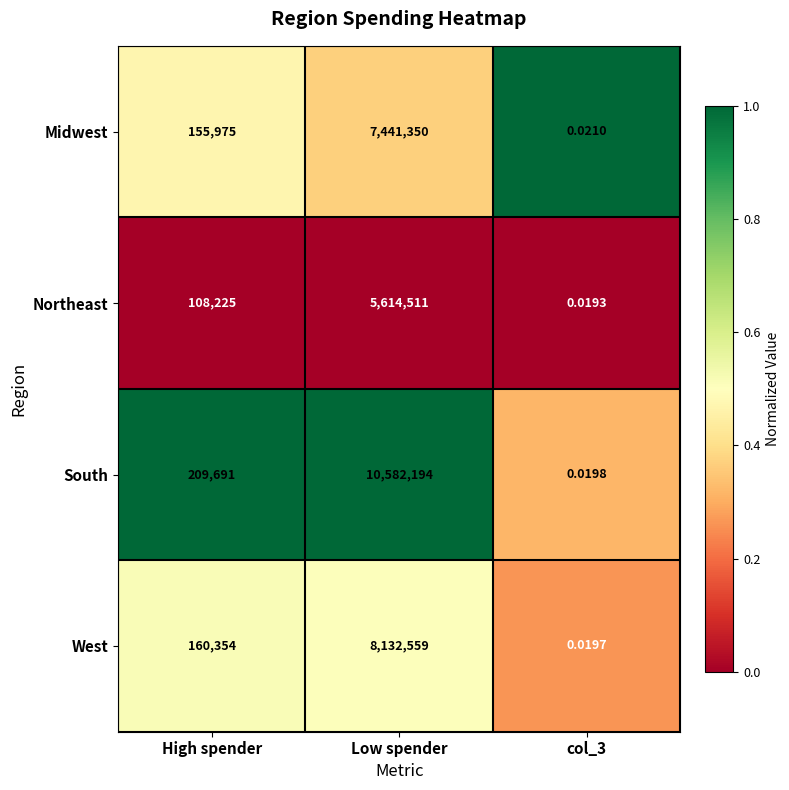

At which category is the sum across all series the highest?

Low spender